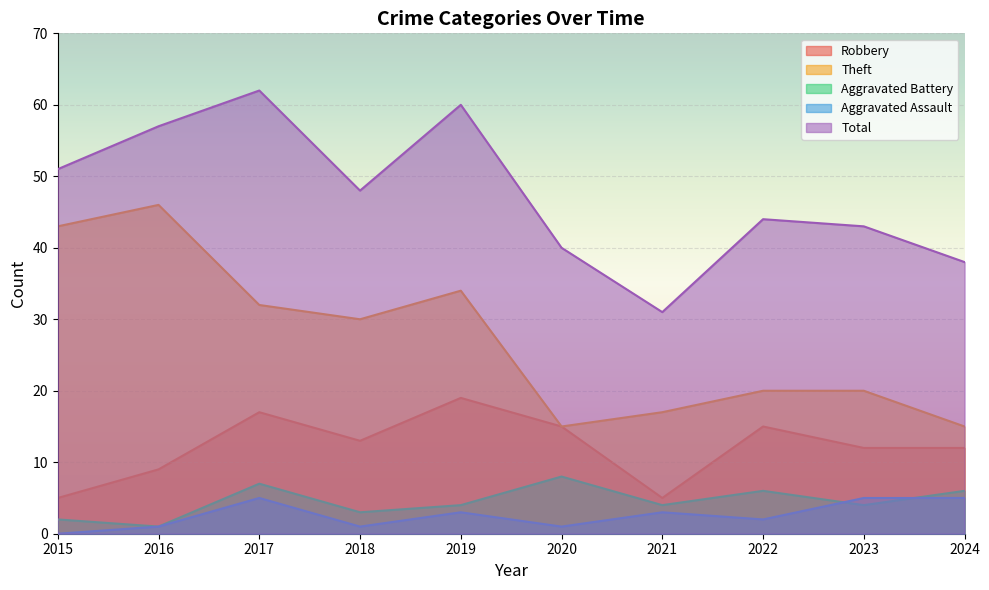

Does the chart display data point markers on the line(s)?

No